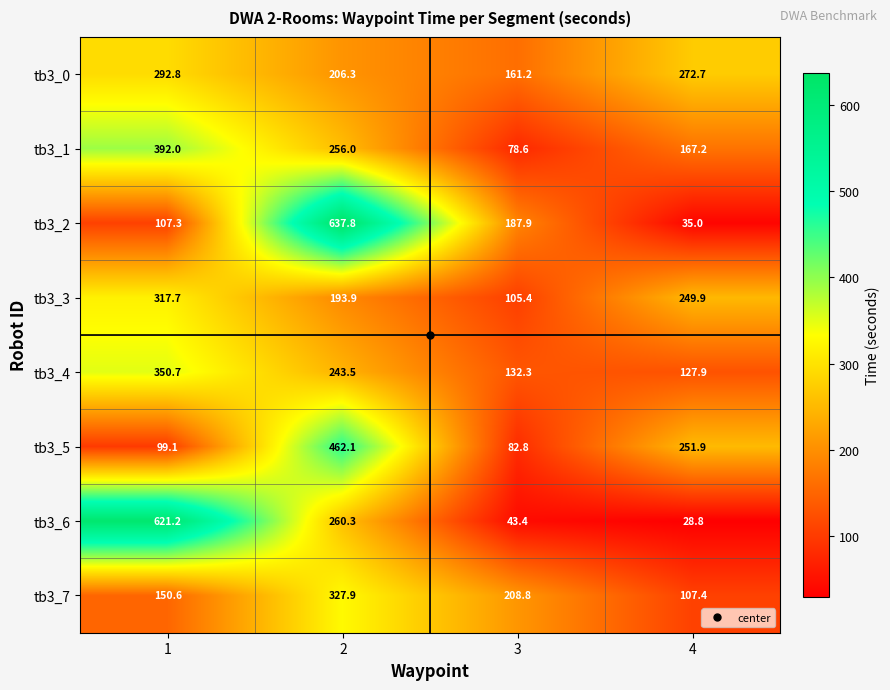

What is the difference between the tb3_2 values at 1 and 2?

530.5